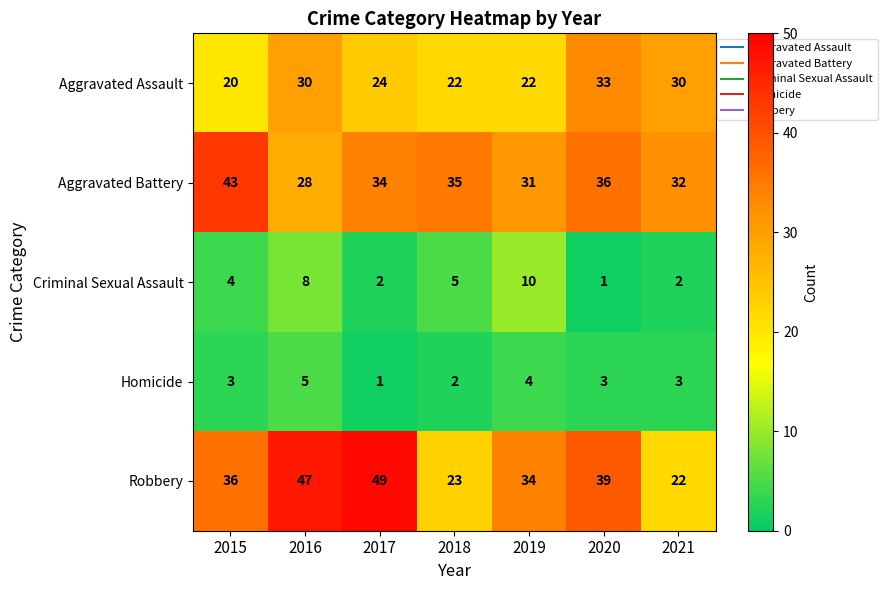

What is the greatest value displayed?

49